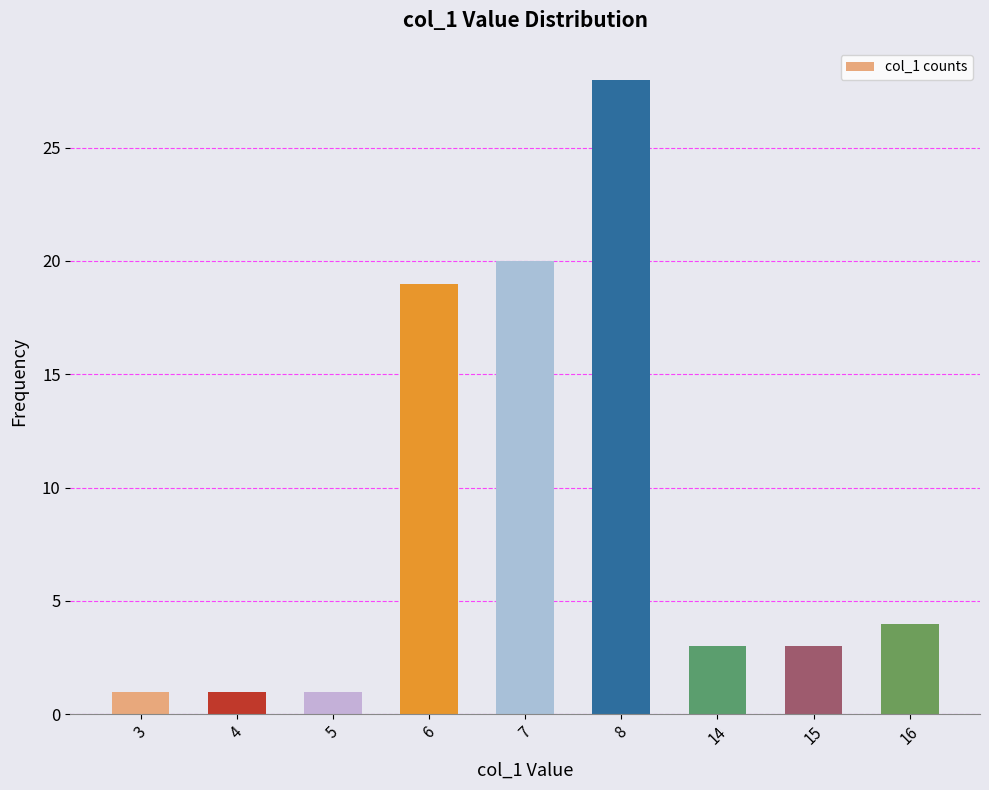

How many distinct data groups are displayed?

1